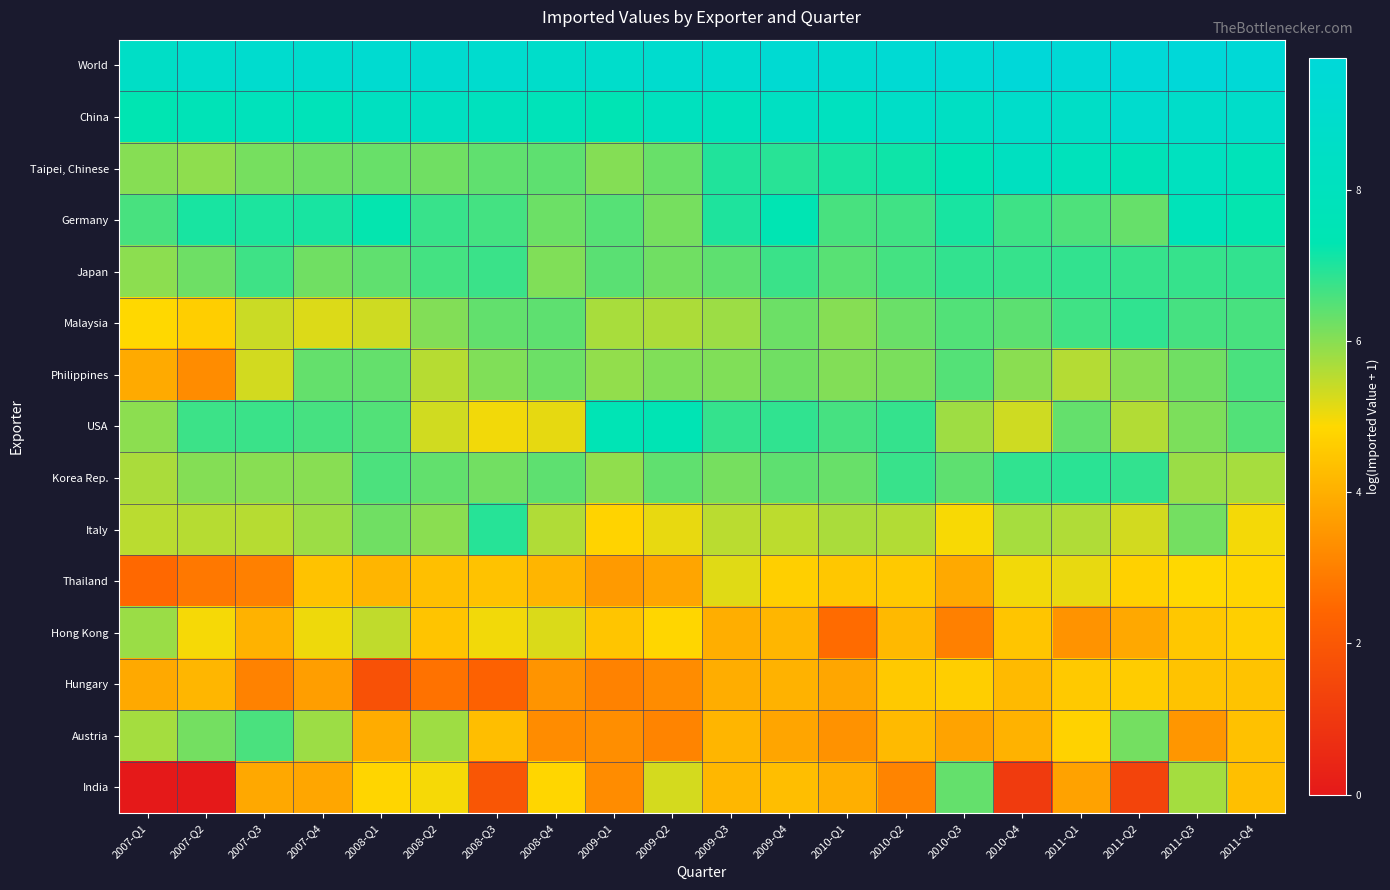

Reading right to left, extract all data points from this chart.

World: 2011-Q4=9.6	2011-Q3=9.7	2011-Q2=9.7	2011-Q1=9.5	2010-Q4=9.7	2010-Q3=9.5	2010-Q2=9.4	2010-Q1=9.1	2009-Q4=9.3	2009-Q3=9.1	2009-Q2=9.1	2009-Q1=8.9	2008-Q4=8.8	2008-Q3=9.1	2008-Q2=9.1	2008-Q1=9.2	2007-Q4=9.0	2007-Q3=9.1	2007-Q2=8.9	2007-Q1=8.6
China: 2011-Q4=8.7	2011-Q3=8.8	2011-Q2=9.0	2011-Q1=8.6	2010-Q4=8.8	2010-Q3=8.4	2010-Q2=8.6	2010-Q1=8.1	2009-Q4=8.3	2009-Q3=7.9	2009-Q2=8.1	2009-Q1=7.4	2008-Q4=7.8	2008-Q3=8.0	2008-Q2=8.2	2008-Q1=8.2	2007-Q4=7.7	2007-Q3=7.9	2007-Q2=7.6	2007-Q1=7.3
Taipei, Chinese: 2011-Q4=7.7	2011-Q3=8.2	2011-Q2=7.6	2011-Q1=7.9	2010-Q4=8.2	2010-Q3=7.4	2010-Q2=7.2	2010-Q1=7.1	2009-Q4=6.9	2009-Q3=7.0	2009-Q2=6.3	2009-Q1=6.0	2008-Q4=6.4	2008-Q3=6.4	2008-Q2=6.2	2008-Q1=6.3	2007-Q4=6.2	2007-Q3=6.2	2007-Q2=5.9	2007-Q1=6.0
Germany: 2011-Q4=7.3	2011-Q3=7.8	2011-Q2=6.3	2011-Q1=6.6	2010-Q4=6.7	2010-Q3=7.1	2010-Q2=6.7	2010-Q1=6.6	2009-Q4=7.3	2009-Q3=7.0	2009-Q2=6.2	2009-Q1=6.5	2008-Q4=6.3	2008-Q3=6.6	2008-Q2=6.8	2008-Q1=7.3	2007-Q4=7.1	2007-Q3=7.0	2007-Q2=7.1	2007-Q1=6.6
Japan: 2011-Q4=6.8	2011-Q3=6.8	2011-Q2=6.8	2011-Q1=6.8	2010-Q4=6.8	2010-Q3=6.8	2010-Q2=6.6	2010-Q1=6.5	2009-Q4=6.7	2009-Q3=6.4	2009-Q2=6.2	2009-Q1=6.4	2008-Q4=6.1	2008-Q3=6.7	2008-Q2=6.6	2008-Q1=6.4	2007-Q4=6.2	2007-Q3=6.7	2007-Q2=6.2	2007-Q1=6.0
Malaysia: 2011-Q4=6.6	2011-Q3=6.6	2011-Q2=6.8	2011-Q1=6.7	2010-Q4=6.4	2010-Q3=6.5	2010-Q2=6.3	2010-Q1=6.0	2009-Q4=6.3	2009-Q3=5.8	2009-Q2=5.7	2009-Q1=5.7	2008-Q4=6.4	2008-Q3=6.4	2008-Q2=6.1	2008-Q1=5.3	2007-Q4=5.2	2007-Q3=5.4	2007-Q2=4.7	2007-Q1=4.9
Philippines: 2011-Q4=6.6	2011-Q3=6.2	2011-Q2=6.0	2011-Q1=5.6	2010-Q4=6.0	2010-Q3=6.5	2010-Q2=6.1	2010-Q1=6.1	2009-Q4=6.2	2009-Q3=6.1	2009-Q2=6.1	2009-Q1=5.9	2008-Q4=6.3	2008-Q3=6.1	2008-Q2=5.6	2008-Q1=6.3	2007-Q4=6.3	2007-Q3=5.3	2007-Q2=3.3	2007-Q1=3.9
USA: 2011-Q4=6.5	2011-Q3=6.1	2011-Q2=5.6	2011-Q1=6.3	2010-Q4=5.3	2010-Q3=5.8	2010-Q2=6.8	2010-Q1=6.6	2009-Q4=6.8	2009-Q3=6.8	2009-Q2=7.4	2009-Q1=7.5	2008-Q4=5.1	2008-Q3=5.0	2008-Q2=5.3	2008-Q1=6.5	2007-Q4=6.6	2007-Q3=6.7	2007-Q2=6.7	2007-Q1=6.0
Korea Rep.: 2011-Q4=5.7	2011-Q3=5.8	2011-Q2=6.8	2011-Q1=6.9	2010-Q4=6.8	2010-Q3=6.4	2010-Q2=6.8	2010-Q1=6.3	2009-Q4=6.4	2009-Q3=6.2	2009-Q2=6.4	2009-Q1=5.9	2008-Q4=6.4	2008-Q3=6.2	2008-Q2=6.4	2008-Q1=6.6	2007-Q4=6.0	2007-Q3=6.0	2007-Q2=6.0	2007-Q1=5.7
Italy: 2011-Q4=5.0	2011-Q3=6.2	2011-Q2=5.3	2011-Q1=5.6	2010-Q4=5.7	2010-Q3=4.9	2010-Q2=5.6	2010-Q1=5.7	2009-Q4=5.5	2009-Q3=5.5	2009-Q2=5.1	2009-Q1=4.8	2008-Q4=5.6	2008-Q3=6.9	2008-Q2=6.0	2008-Q1=6.2	2007-Q4=5.8	2007-Q3=5.6	2007-Q2=5.6	2007-Q1=5.5
Thailand: 2011-Q4=4.8	2011-Q3=4.9	2011-Q2=4.7	2011-Q1=5.1	2010-Q4=5.0	2010-Q3=3.9	2010-Q2=4.6	2010-Q1=4.5	2009-Q4=4.7	2009-Q3=5.2	2009-Q2=3.8	2009-Q1=3.6	2008-Q4=4.1	2008-Q3=4.4	2008-Q2=4.3	2008-Q1=4.1	2007-Q4=4.4	2007-Q3=3.0	2007-Q2=2.8	2007-Q1=2.5
Hong Kong: 2011-Q4=4.7	2011-Q3=4.5	2011-Q2=3.9	2011-Q1=3.4	2010-Q4=4.5	2010-Q3=3.0	2010-Q2=4.2	2010-Q1=2.6	2009-Q4=4.1	2009-Q3=4.0	2009-Q2=4.8	2009-Q1=4.5	2008-Q4=5.2	2008-Q3=5.0	2008-Q2=4.4	2008-Q1=5.5	2007-Q4=5.0	2007-Q3=4.1	2007-Q2=5.0	2007-Q1=5.8
Hungary: 2011-Q4=4.4	2011-Q3=4.4	2011-Q2=4.6	2011-Q1=4.6	2010-Q4=4.2	2010-Q3=4.6	2010-Q2=4.5	2010-Q1=3.8	2009-Q4=4.1	2009-Q3=4.0	2009-Q2=3.3	2009-Q1=3.0	2008-Q4=3.4	2008-Q3=2.3	2008-Q2=2.7	2008-Q1=1.8	2007-Q4=3.6	2007-Q3=3.0	2007-Q2=4.1	2007-Q1=3.9
Austria: 2011-Q4=4.4	2011-Q3=3.5	2011-Q2=6.2	2011-Q1=4.7	2010-Q4=4.1	2010-Q3=3.7	2010-Q2=4.2	2010-Q1=3.4	2009-Q4=3.8	2009-Q3=4.1	2009-Q2=3.1	2009-Q1=3.3	2008-Q4=3.3	2008-Q3=4.3	2008-Q2=5.8	2008-Q1=3.9	2007-Q4=5.8	2007-Q3=6.6	2007-Q2=6.2	2007-Q1=5.7
India: 2011-Q4=4.3	2011-Q3=5.7	2011-Q2=1.4	2011-Q1=3.7	2010-Q4=1.1	2010-Q3=6.4	2010-Q2=3.1	2010-Q1=4.0	2009-Q4=4.3	2009-Q3=4.2	2009-Q2=5.3	2009-Q1=3.3	2008-Q4=4.8	2008-Q3=1.9	2008-Q2=5.0	2008-Q1=4.8	2007-Q4=3.8	2007-Q3=3.9	2007-Q2=0.0	2007-Q1=0.0